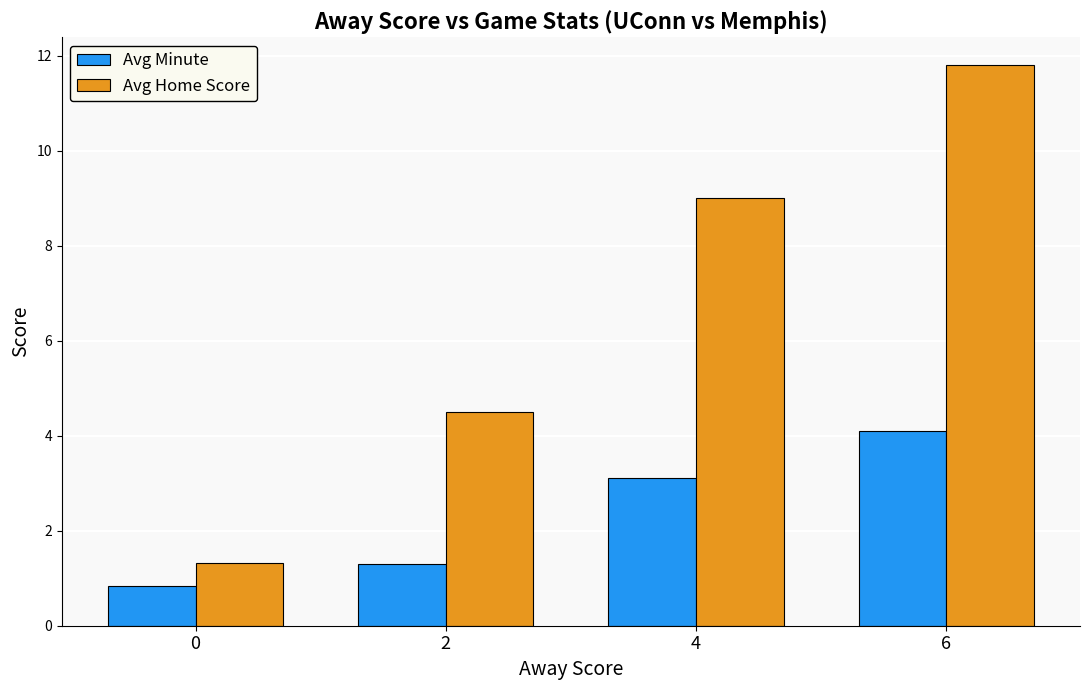

Rank the series by their maximum value, from lowest to highest.

Avg Minute, Avg Home Score